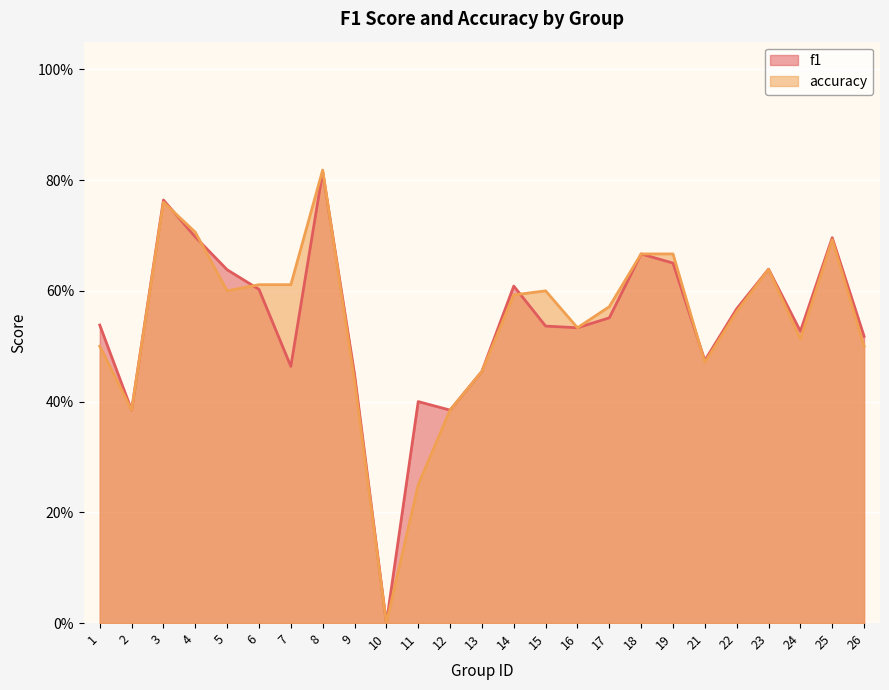

What is the difference between the f1 values at 5 and 9?

0.2